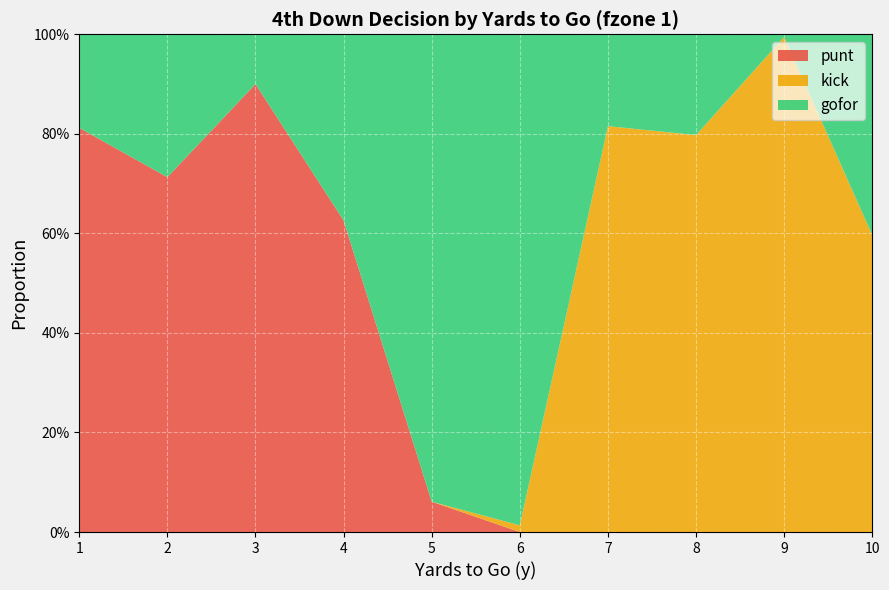

Reading left to right, extract all data points from this chart.

gofor: 0.2	0.3	0.1	0.4	0.9	1.0	0.2	0.2	0.0	0.4
kick: 0.0	0.0	0.0	0.0	0.0	0.0	0.8	0.8	1.0	0.6
punt: 0.8	0.7	0.9	0.6	0.1	0.0	0.0	0.0	0.0	0.0